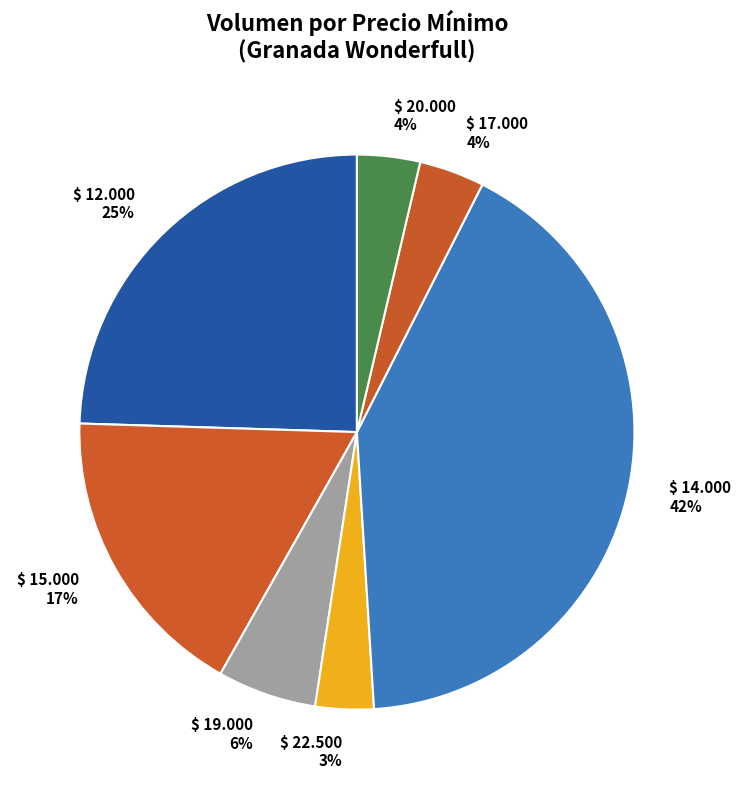

What is the largest slice in the pie chart?

$ 14.000